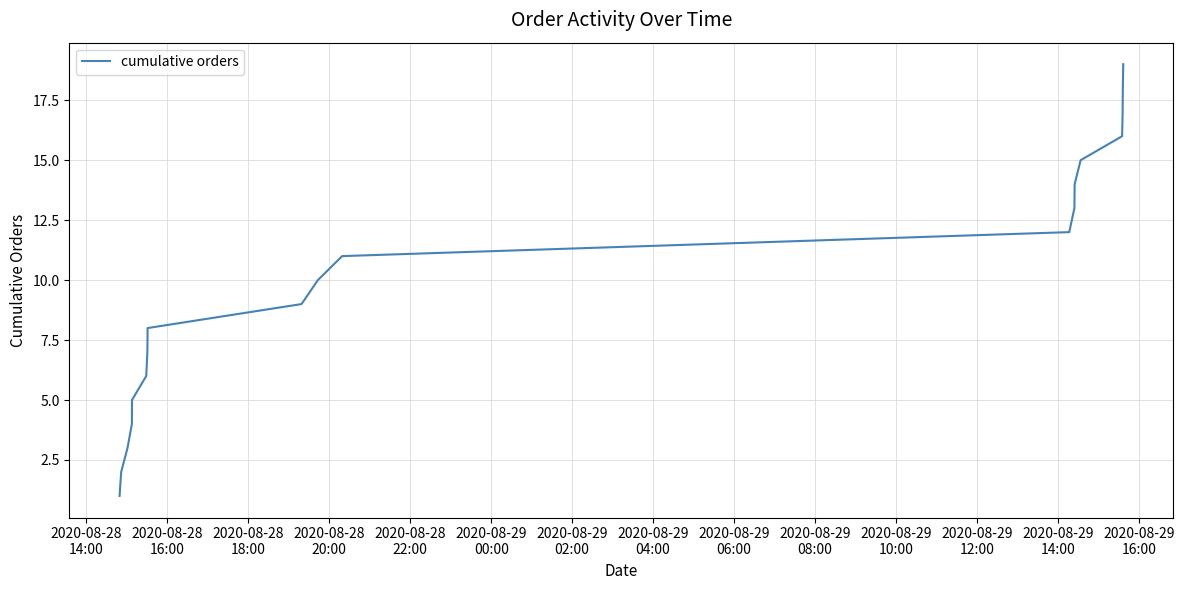

What is the greatest value displayed?

19